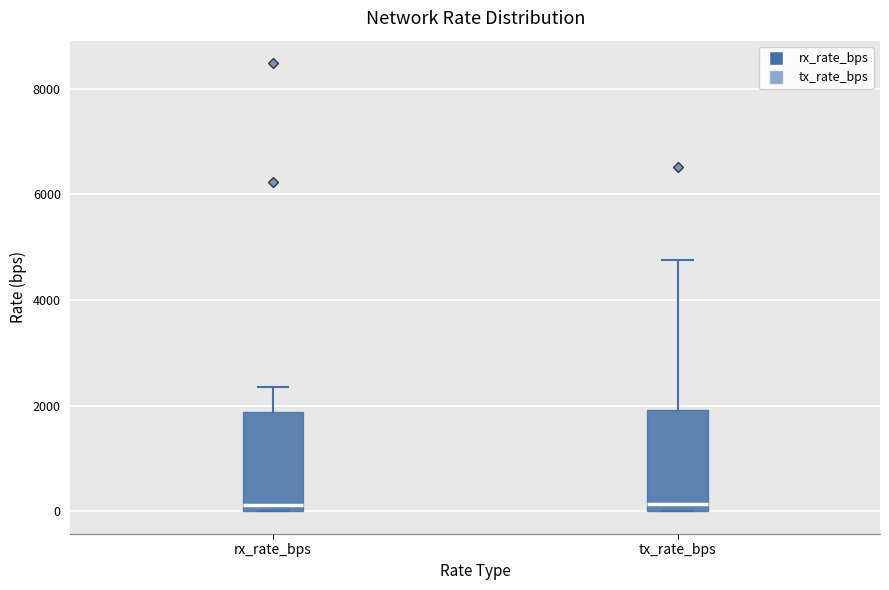

Reading left to right, transcribe this box plot: for each box, give where its median line is, the range the box spans, and where its two whiskers end, as read against the y-axis. The values are not printed on the chart, so give them approximately, as read against the axis.

rx_rate_bps: median 200, box 0 to 1800, whiskers 0 to 2400
tx_rate_bps: median 200, box 0 to 2000, whiskers 0 to 4800